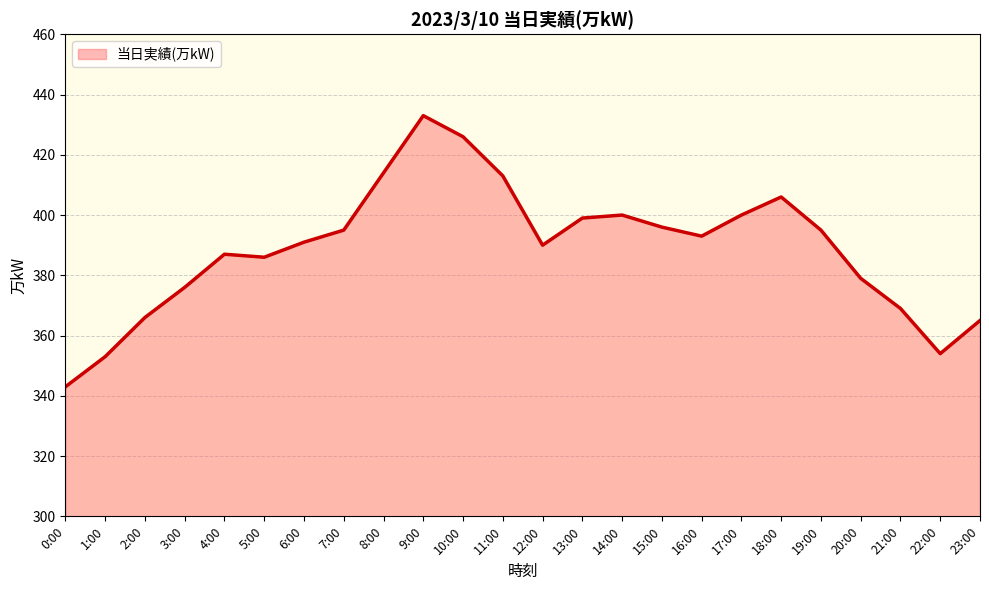

Rank the categories by value from highest to lowest.

9:00, 10:00, 8:00, 11:00, 18:00, 14:00, 17:00, 13:00, 15:00, 7:00, 19:00, 16:00, 6:00, 12:00, 4:00, 5:00, 20:00, 3:00, 21:00, 2:00, 23:00, 22:00, 1:00, 0:00